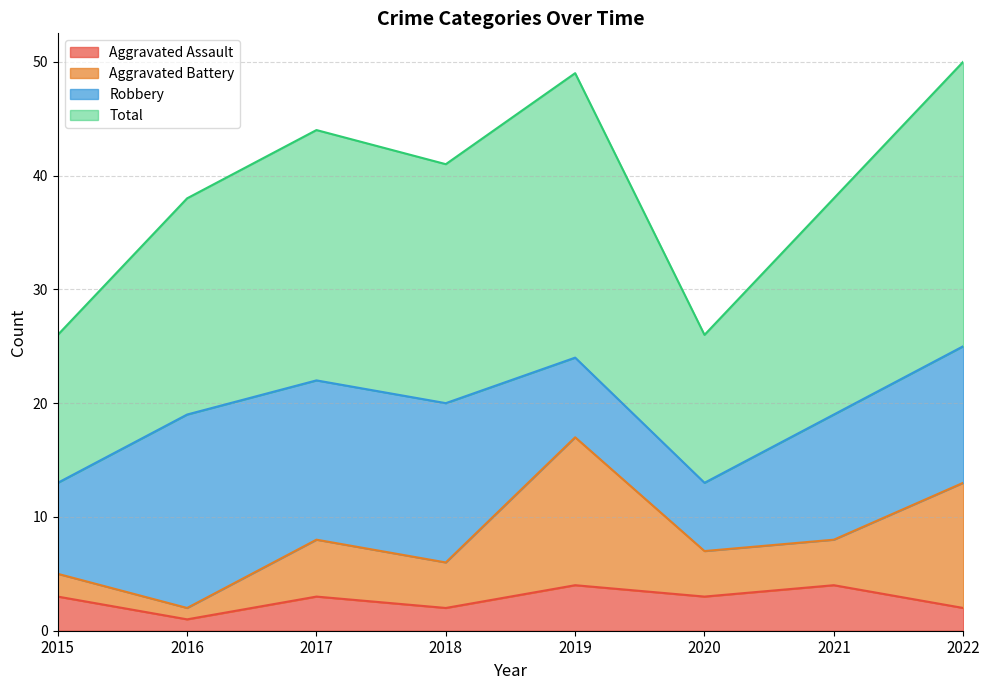

Which series has the largest total across all categories?

Total